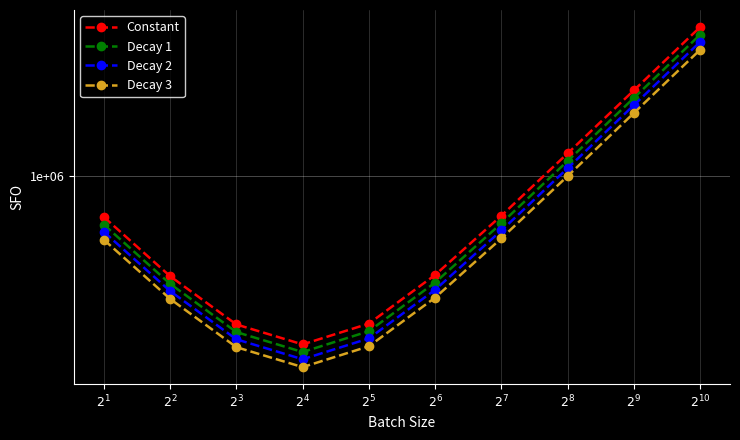

Which category has the lowest value in the Decay 2 series?

$2^{4}$